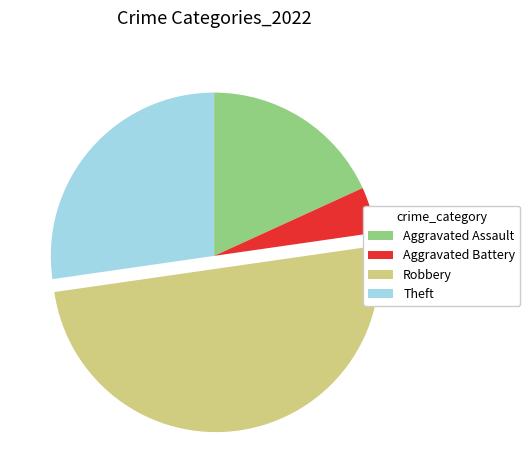

True or false: Theft accounts for 27% of the total.

True